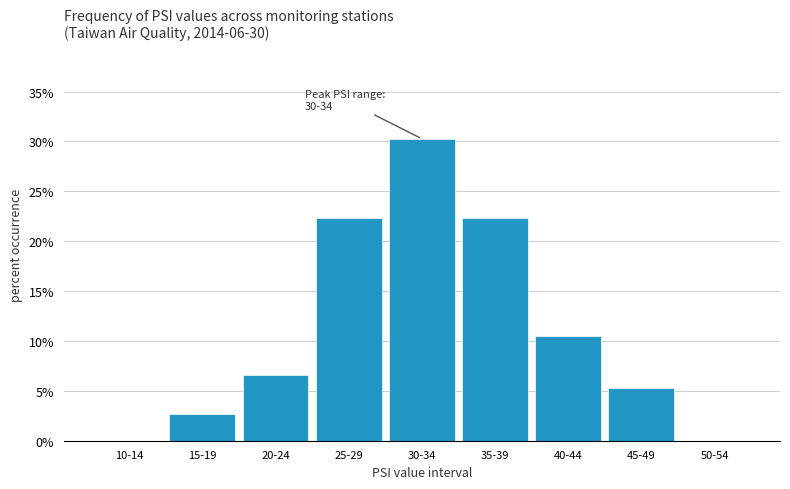

Reading left to right, what are all the values shown in this chart?

10-14=0.0	15-19=2.6	20-24=6.6	25-29=22.4	30-34=30.3	35-39=22.4	40-44=10.5	45-49=5.3	50-54=0.0